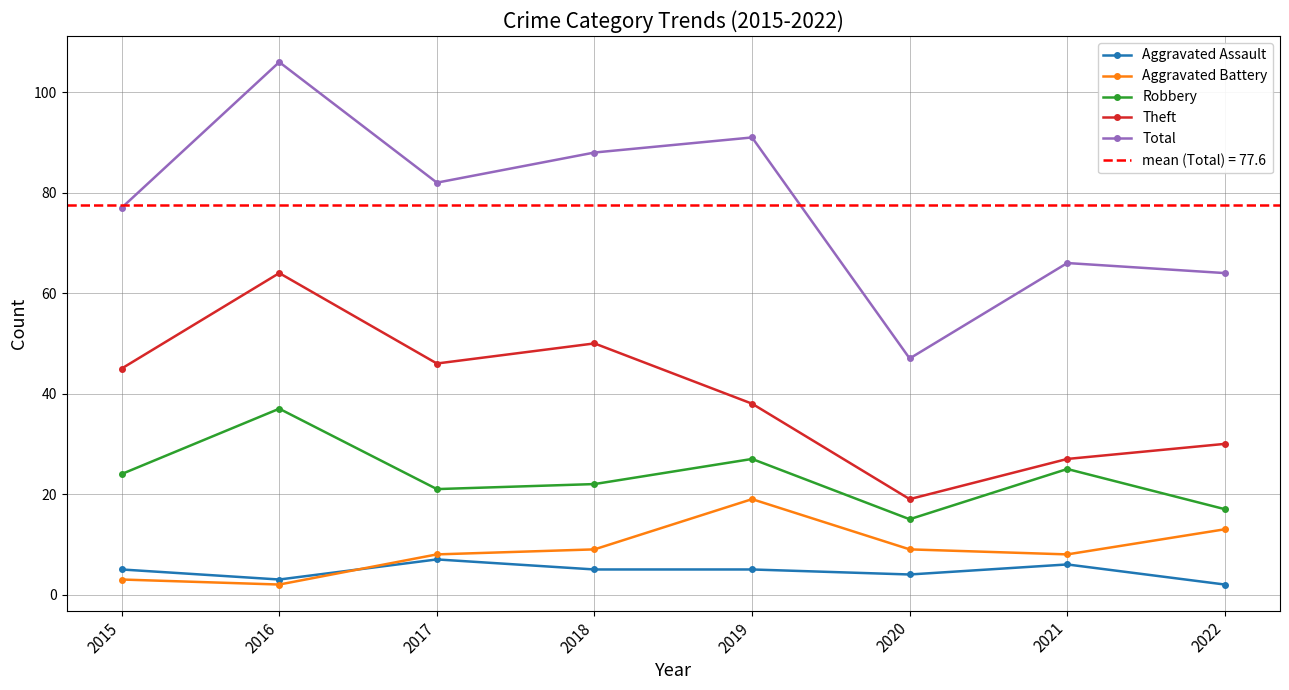

Reading left to right, list all the values displayed in this chart.

Aggravated Assault: 2015=5	2016=3	2017=7	2018=5	2019=5	2020=4	2021=6	2022=2
Aggravated Battery: 2015=3	2016=2	2017=8	2018=9	2019=19	2020=9	2021=8	2022=13
Robbery: 2015=24	2016=37	2017=21	2018=22	2019=27	2020=15	2021=25	2022=17
Theft: 2015=45	2016=64	2017=46	2018=50	2019=38	2020=19	2021=27	2022=30
Total: 2015=77	2016=106	2017=82	2018=88	2019=91	2020=47	2021=66	2022=64